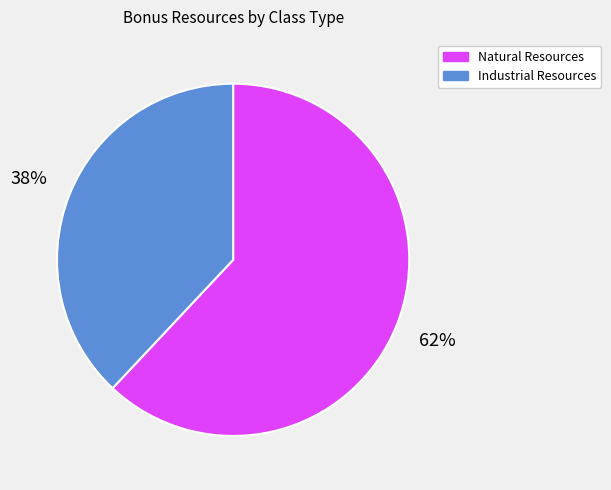

To the nearest percent, what is the difference between the largest and smallest slice percentages?

24%